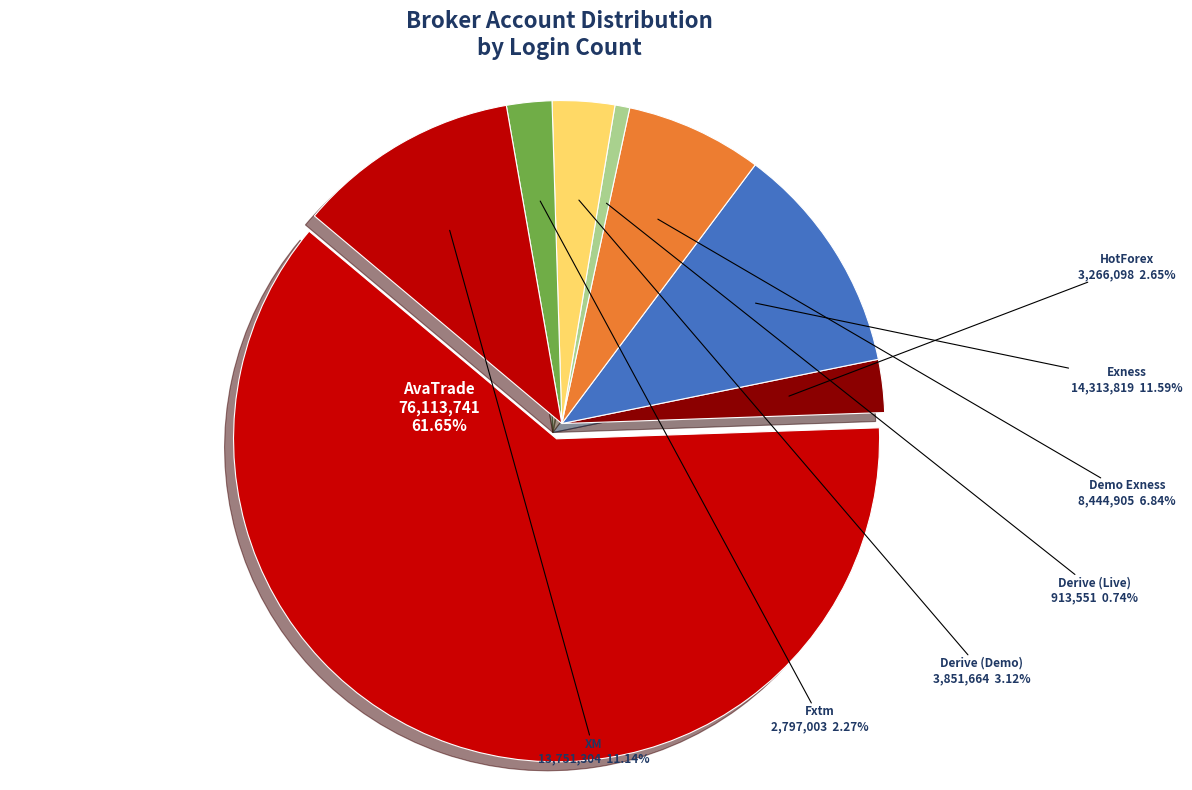

Is the sum of HotForex and Fxtm greater than half?

No